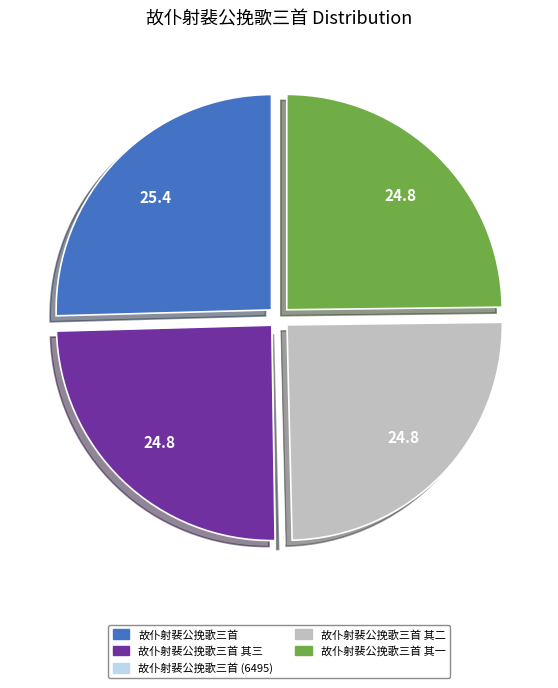

Approximately how many times larger is the value at 故仆射裴公挽歌三首 其一 compared to 故仆射裴公挽歌三首?

1.0